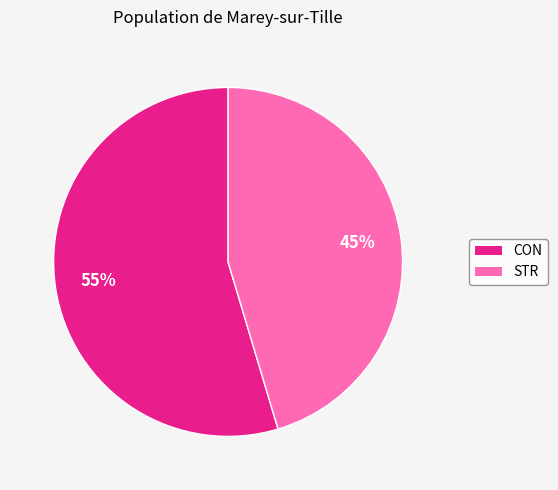

Rank the categories by value from lowest to highest.

STR, CON